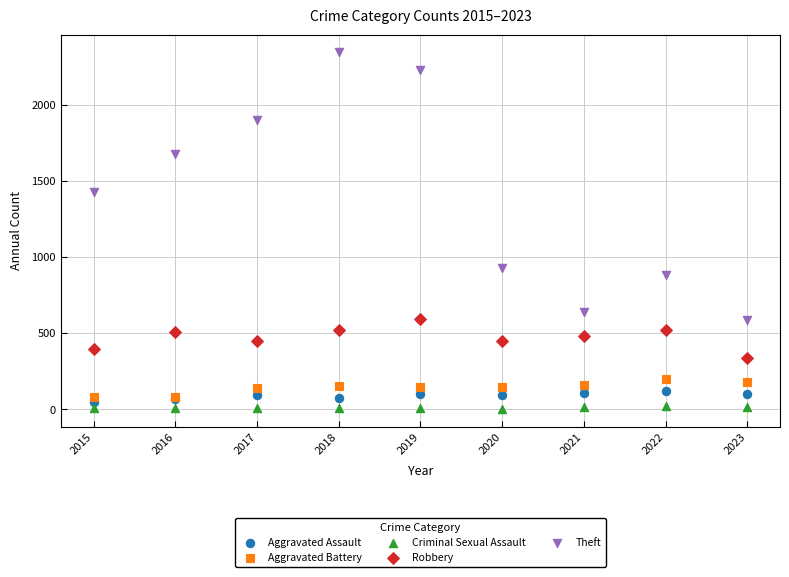

Which series reaches the maximum Y coordinate?

Theft